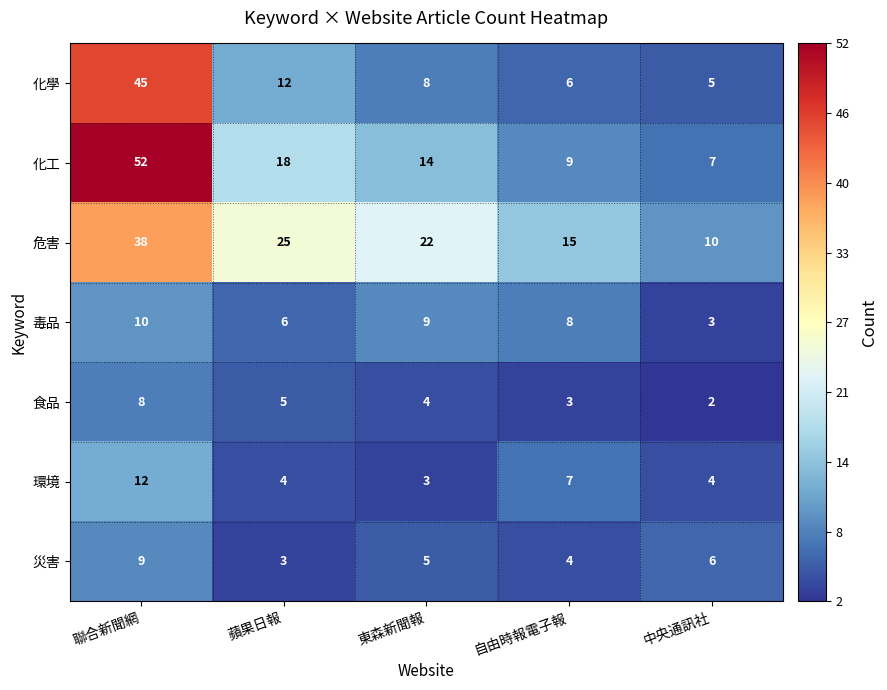

What is the total value across all series at 東森新聞報?

65